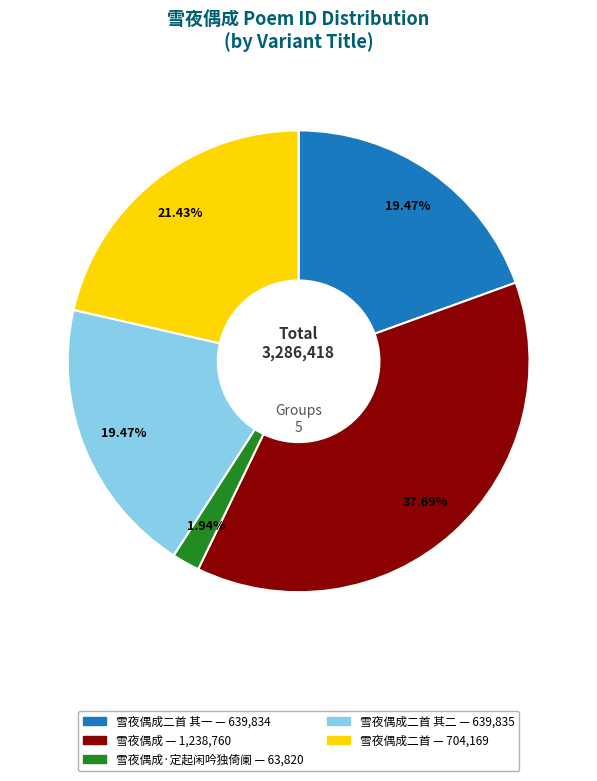

Does any single category account for the majority?

No